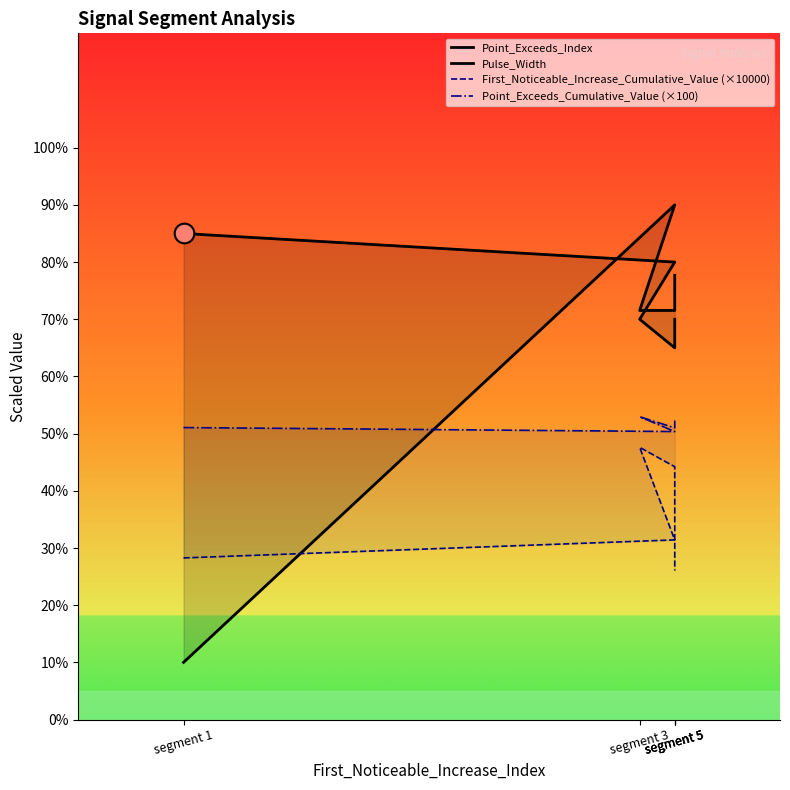

What is the total value across all series at segment 5?

251.8